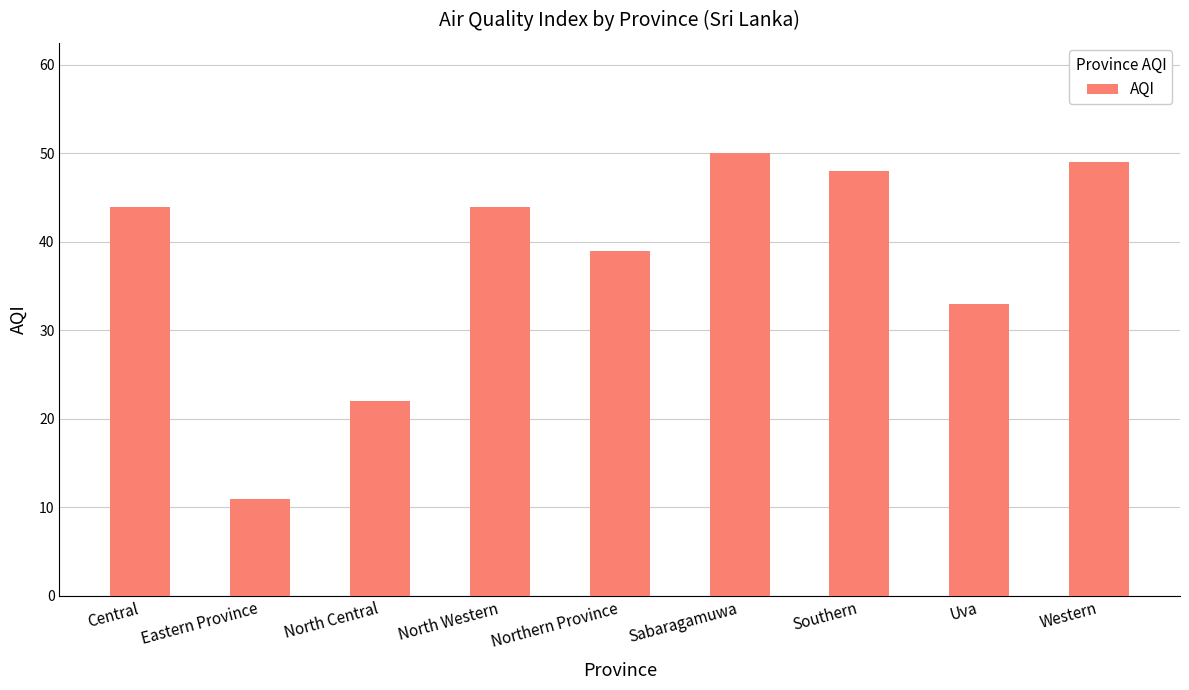

What is the label of the 2nd bar from the right?

Uva